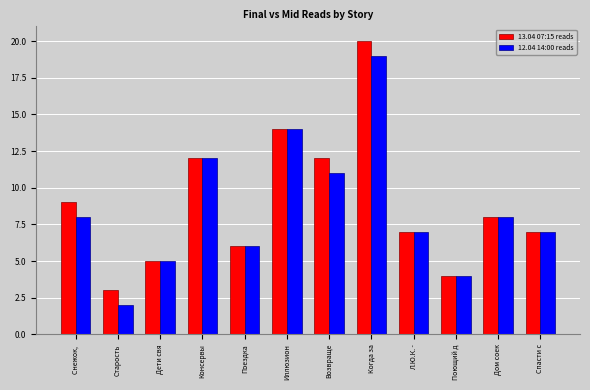

Count the number of categories in the chart.

12